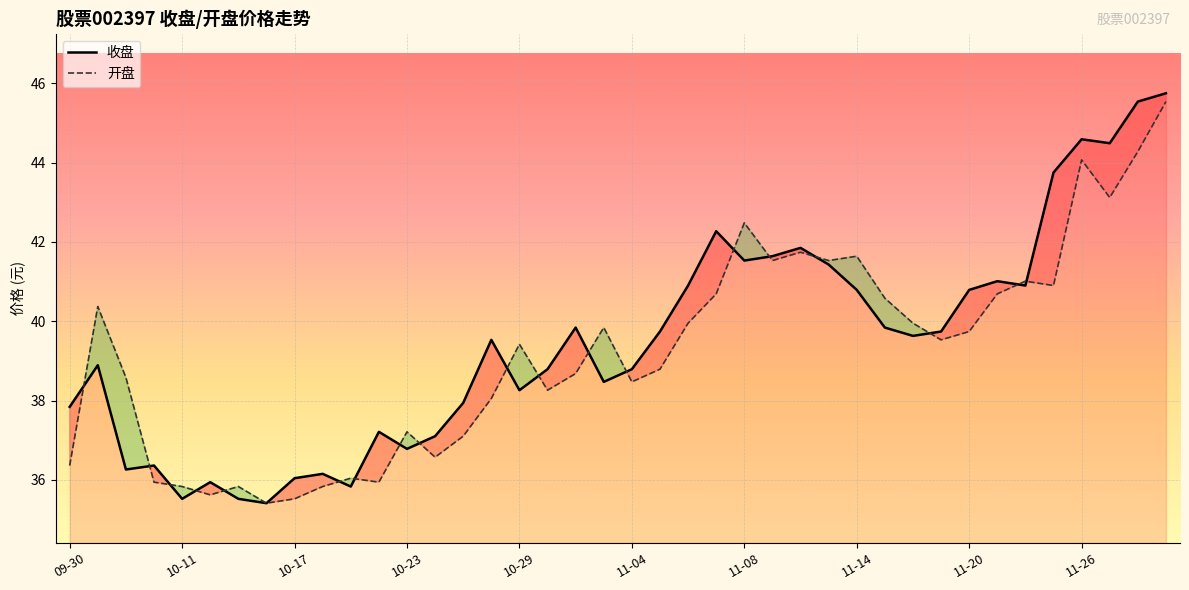

At which label is 收盘 closest to 40?

18